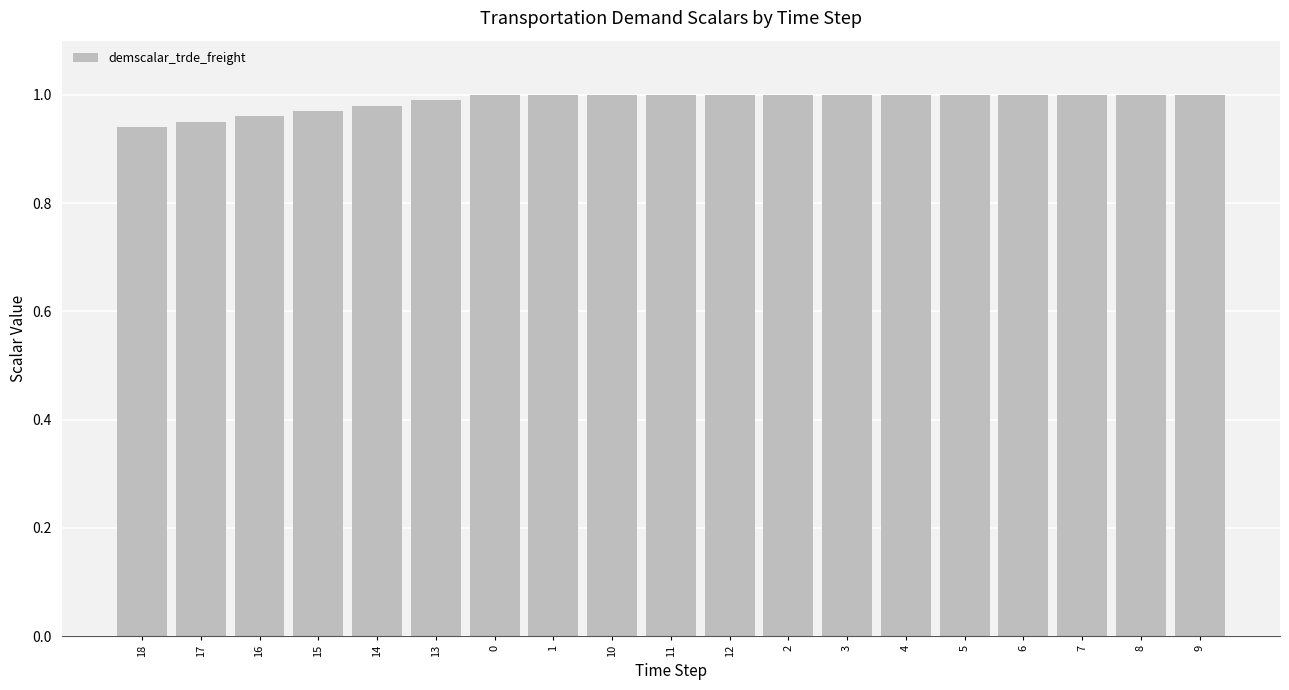

How many data points does each series have?

19